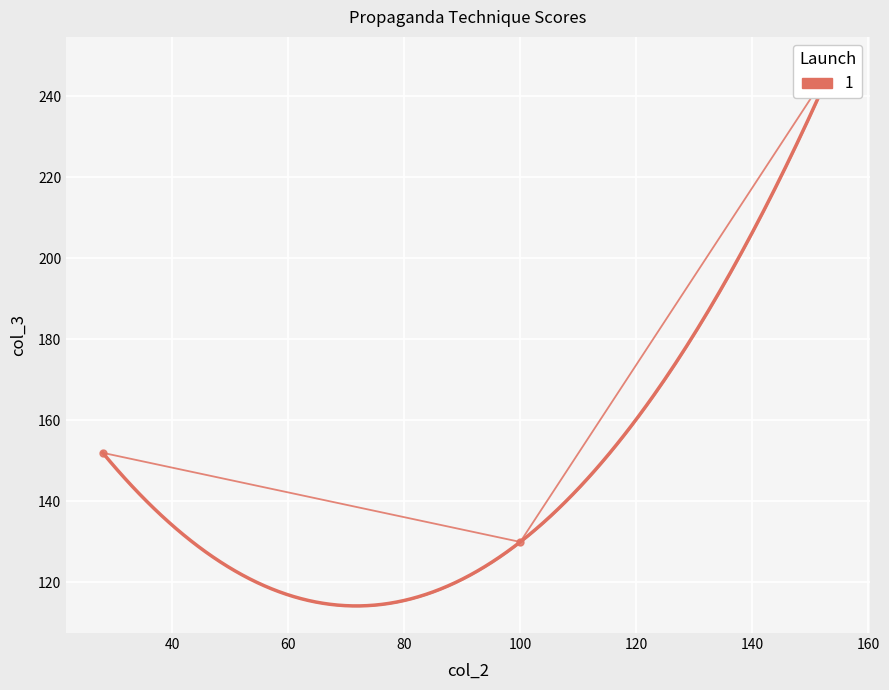

Reading left to right, what are all the values shown in this chart?

28=152	100=130	154=248